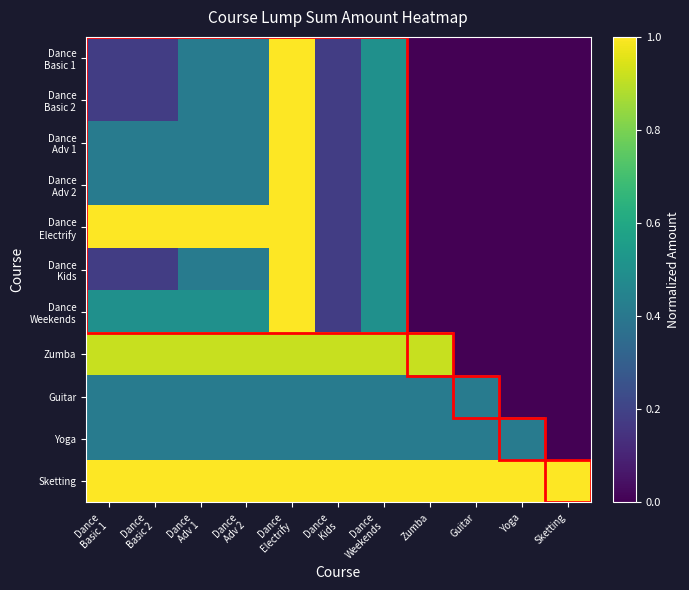

Count the number of categories in the chart.

11